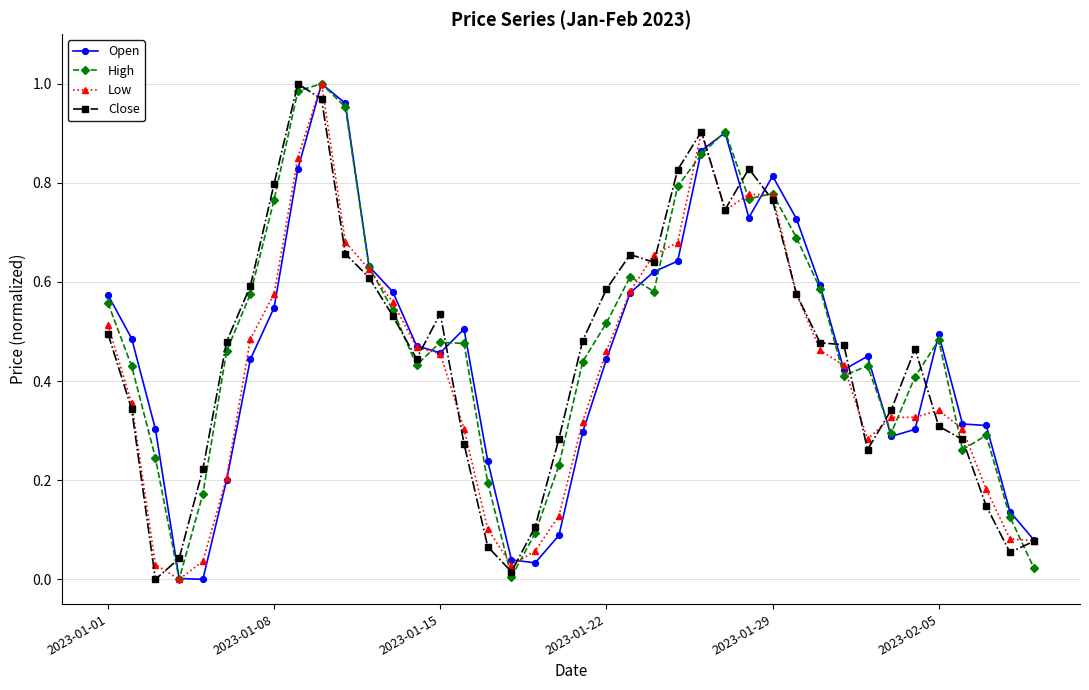

What is the total value across all series at 2023-01-08?

2.7